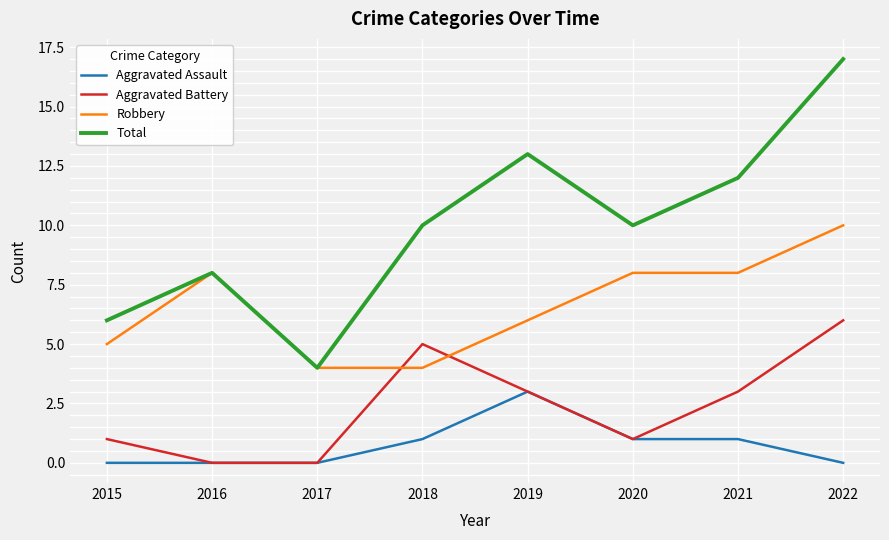

At which category does Aggravated Battery reach its first local peak?

2018